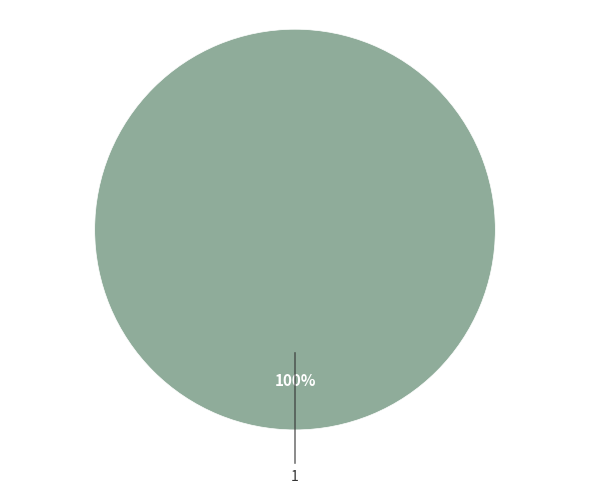

Is there any slice that represents more than half of the pie?

Yes